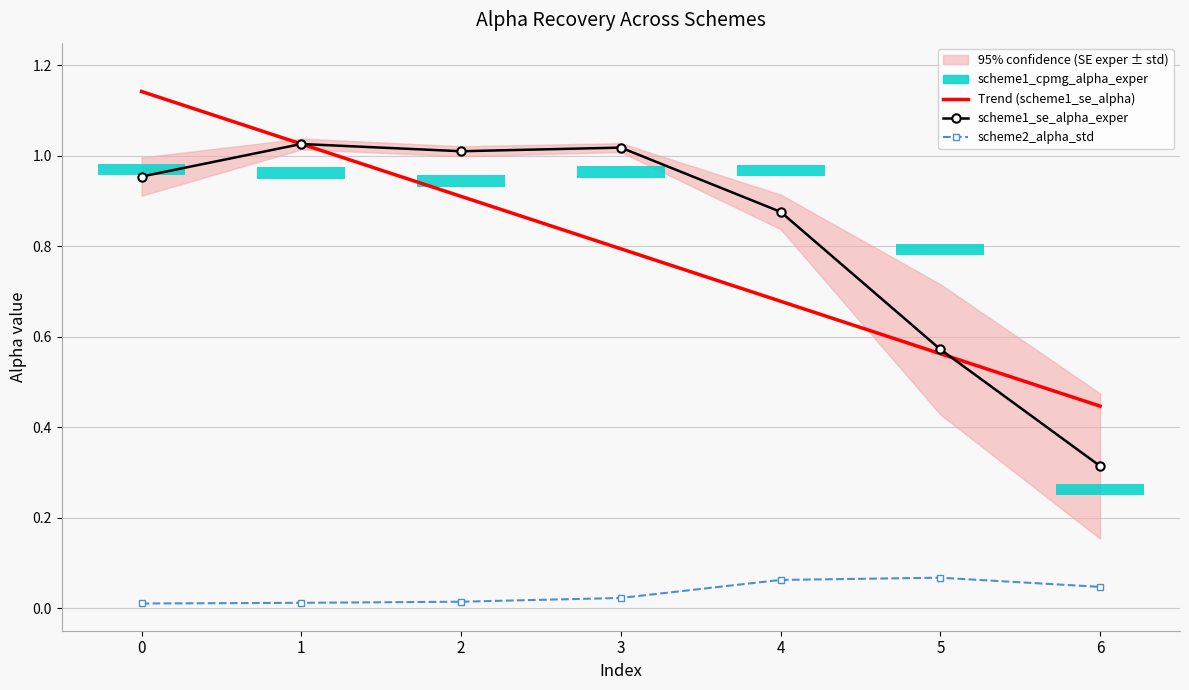

Reading left to right, extract all data points from this chart.

Trend (scheme1_se_alpha): 1.1	1.0	0.9	0.8	0.7	0.6	0.4
scheme1_se_alpha_exper: 1.0	1.0	1.0	1.0	0.9	0.6	0.3
scheme2_alpha_std: 0.0	0.0	0.0	0.0	0.1	0.1	0.0